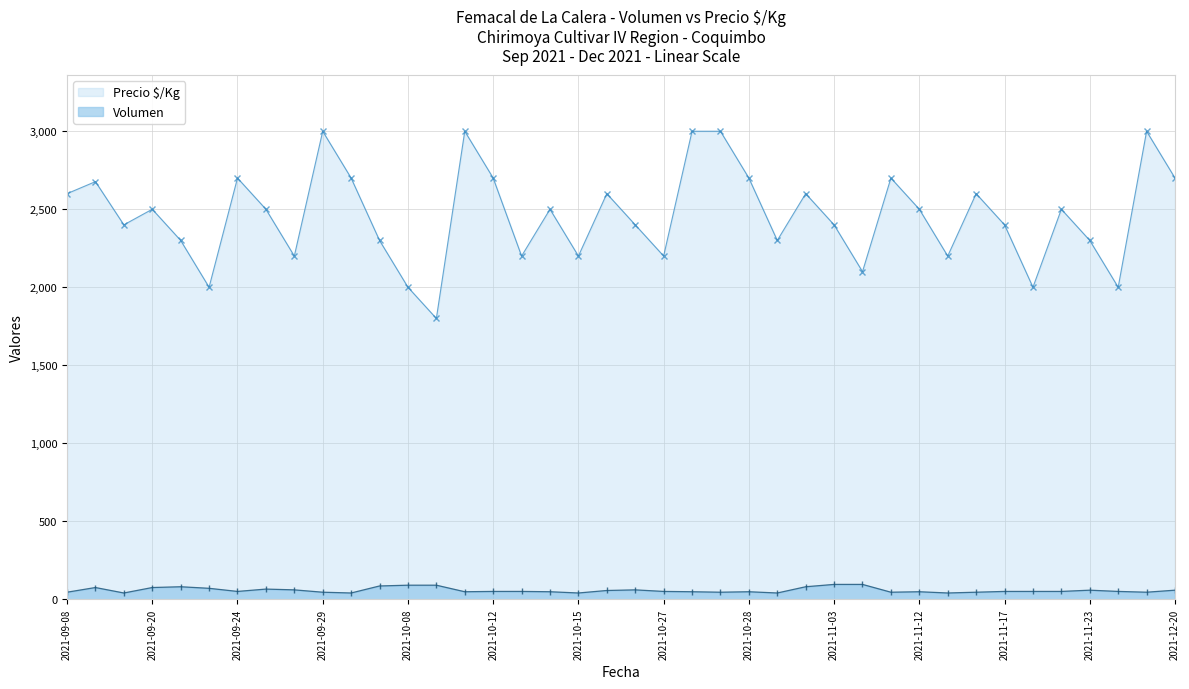

Which series has the widest spread of values?

Precio $/Kg